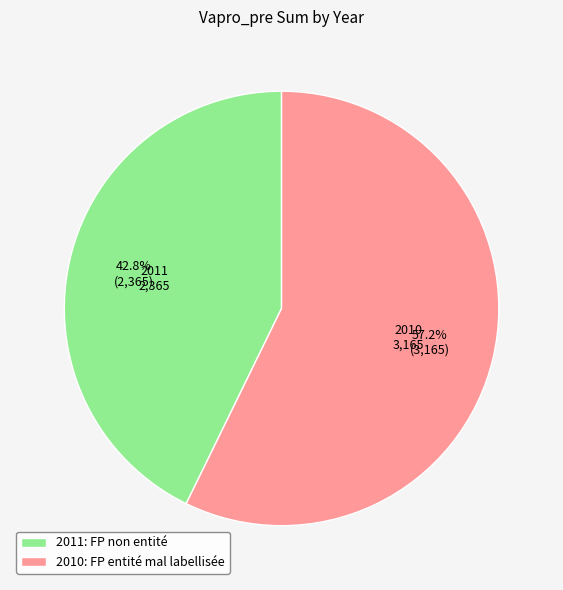

How many segments does this pie chart have?

2